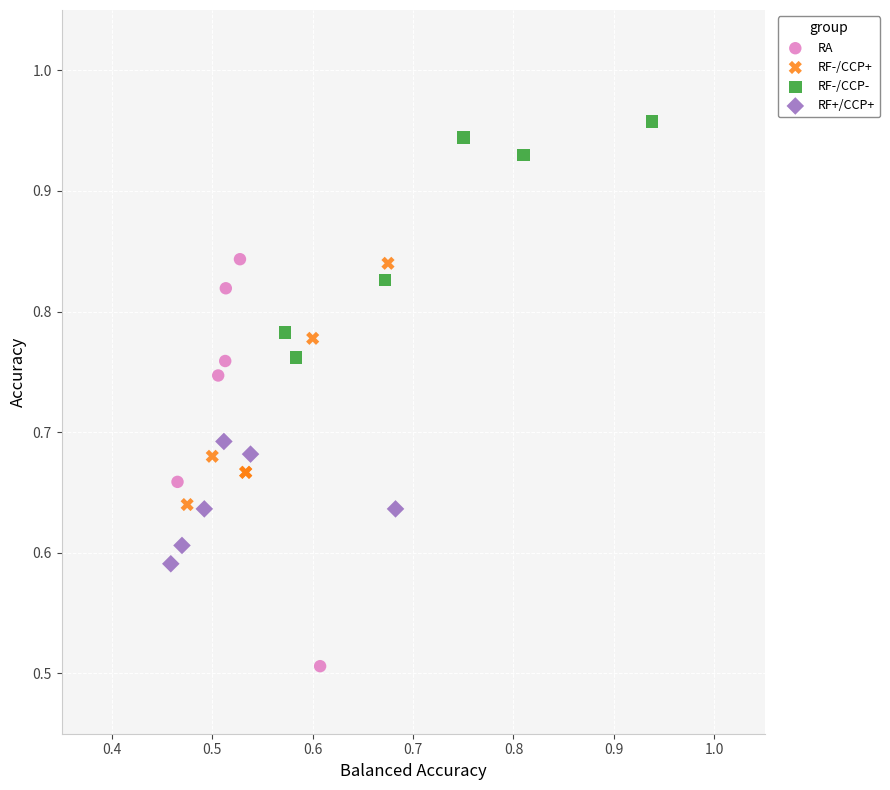

Which series has the widest spread of Y values?

RA